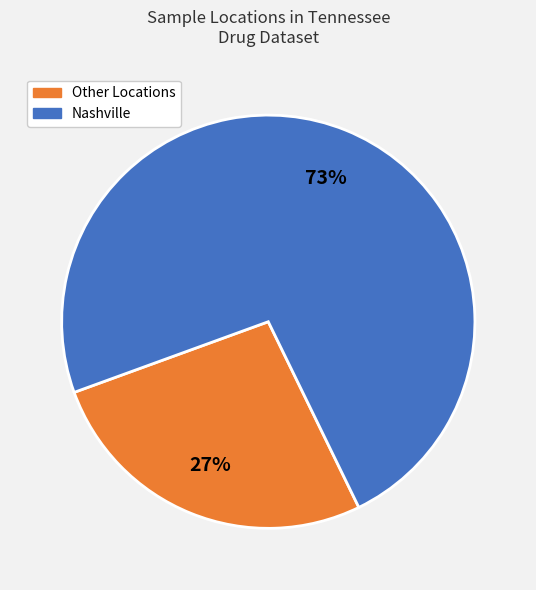

Count the number of slices in the pie.

2